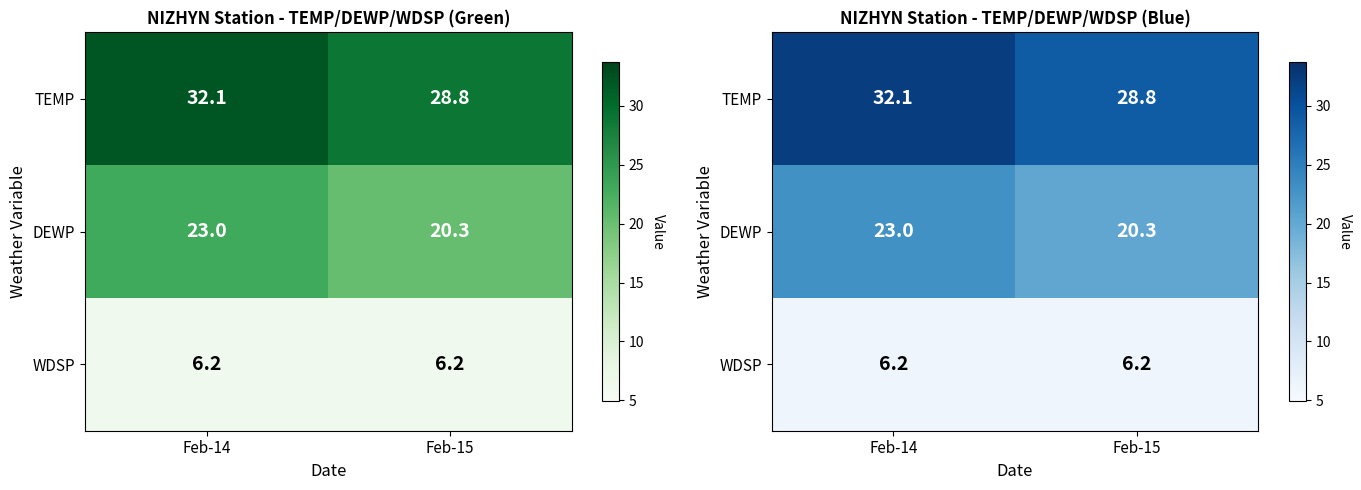

Is it true that TEMP equals 32.1 at Feb-14?

True